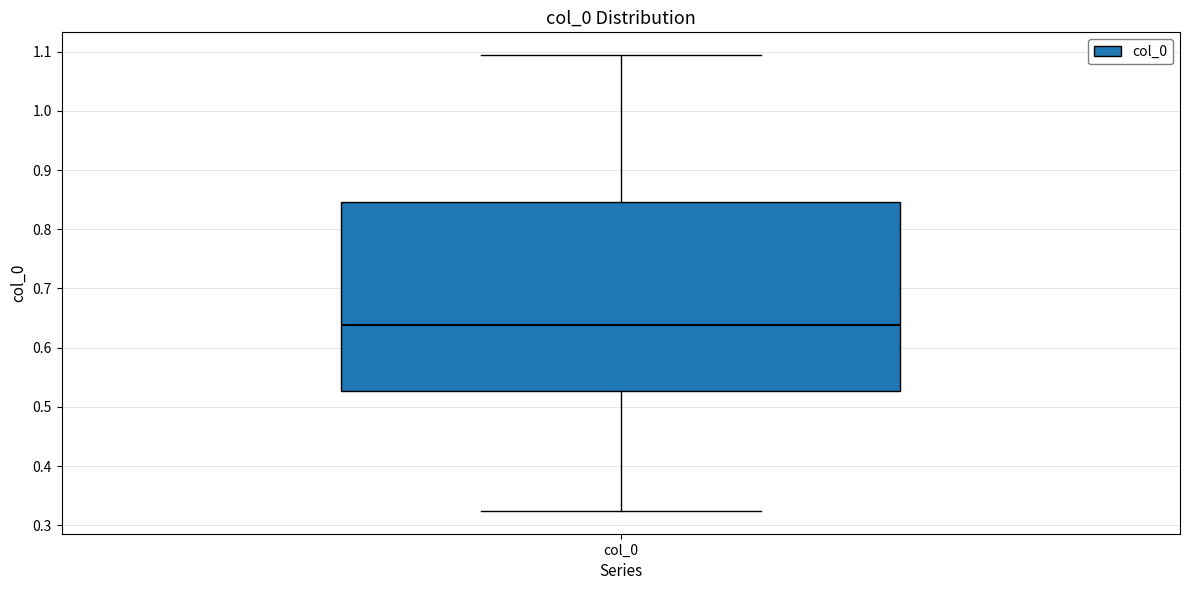

Where does the lower whisker of the box for col_0 end on the y-axis? The values are not printed on the chart, so give them approximately, as read against the axis.

0.32